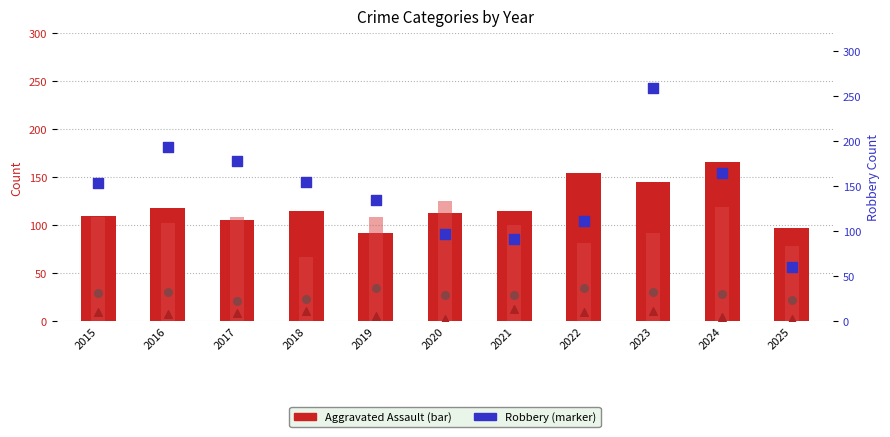

At how many categories does at least one series exceed 210?

1